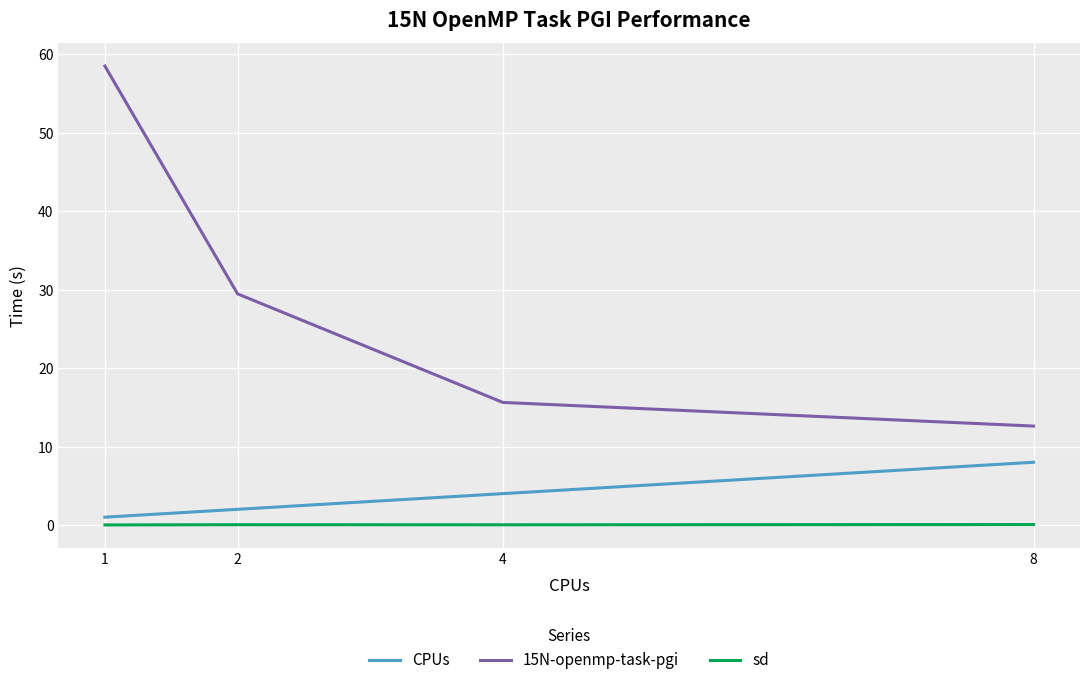

The value of CPUs at 8 is 8.0. True or false?

True